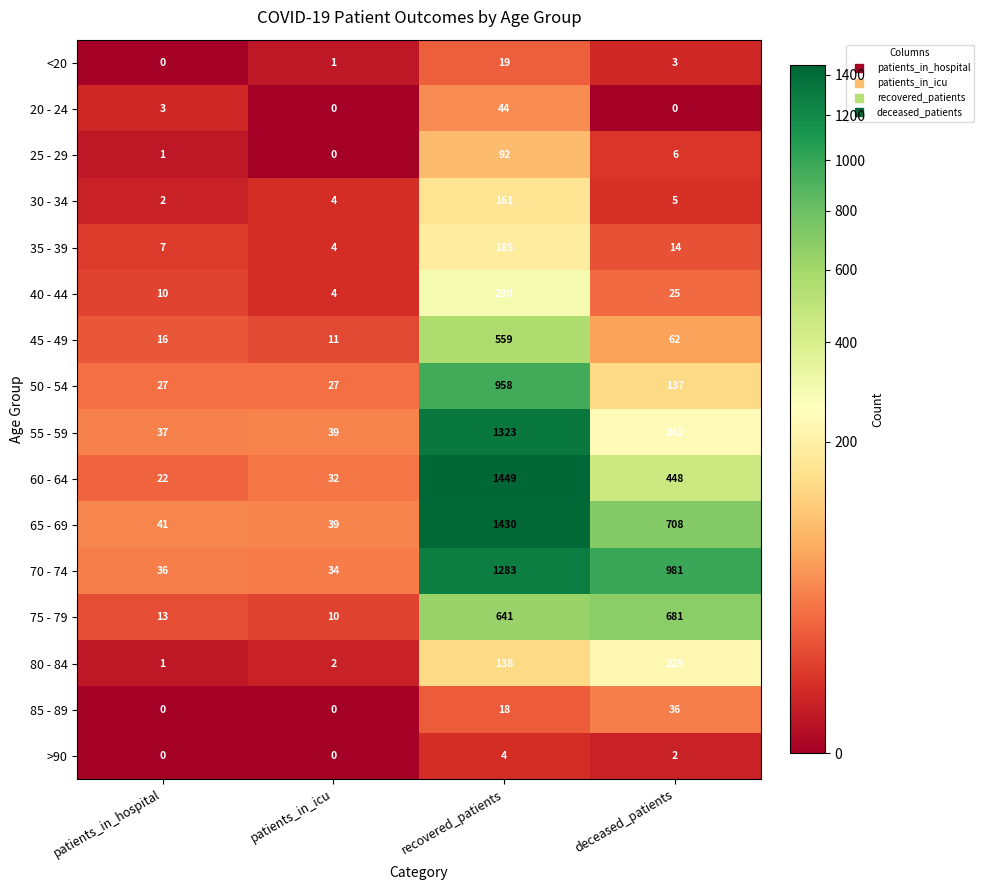

At which label does 40 - 44 first exceed 25?

recovered_patients